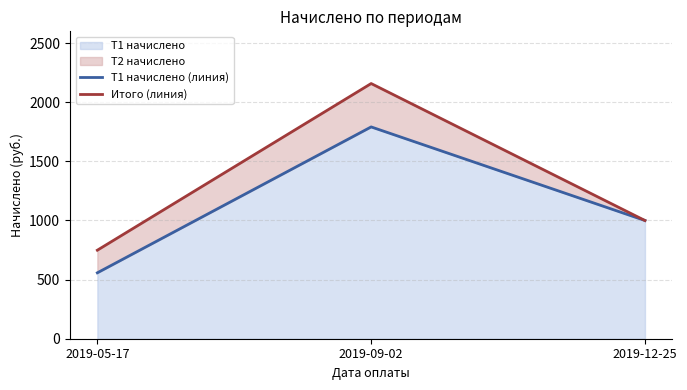

Rank the series by their maximum value, from highest to lowest.

Итого (линия), T1 начислено (линия)